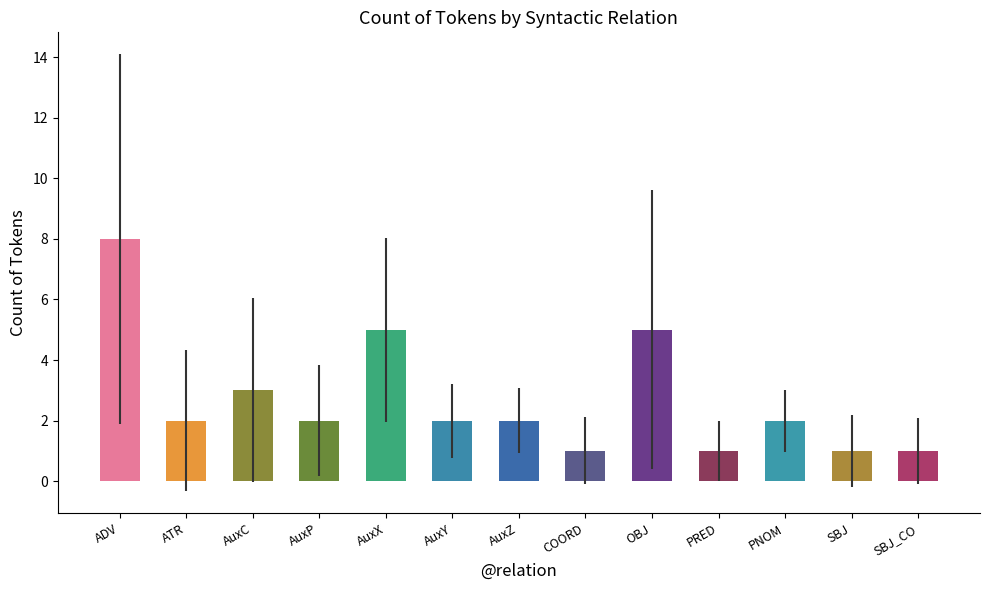

Where does the data first go above 2?

ADV